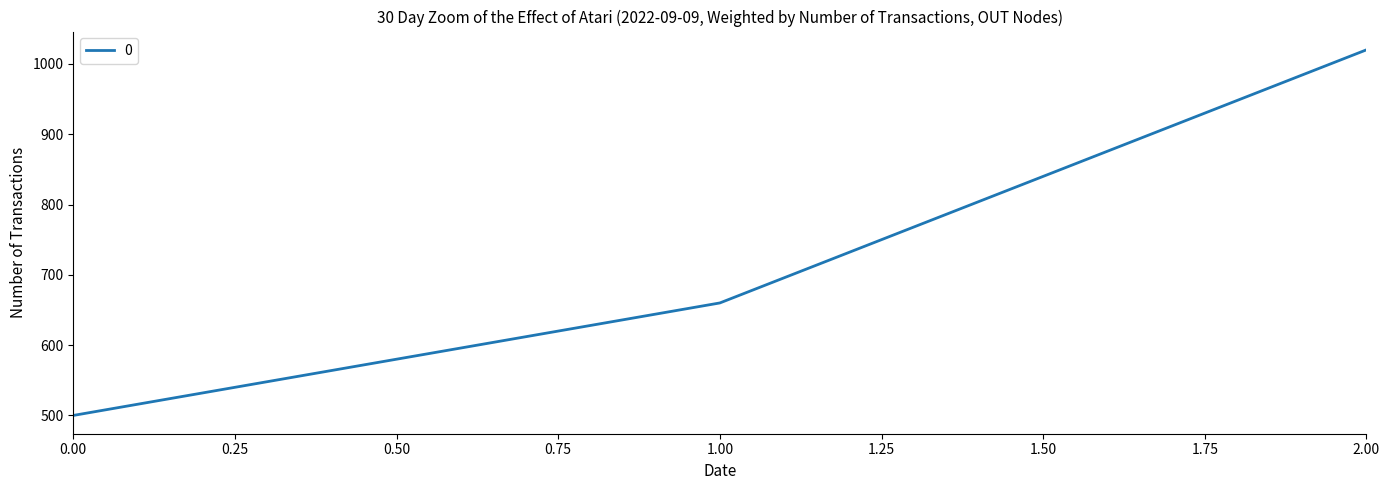

How many lines are shown in the chart?

1